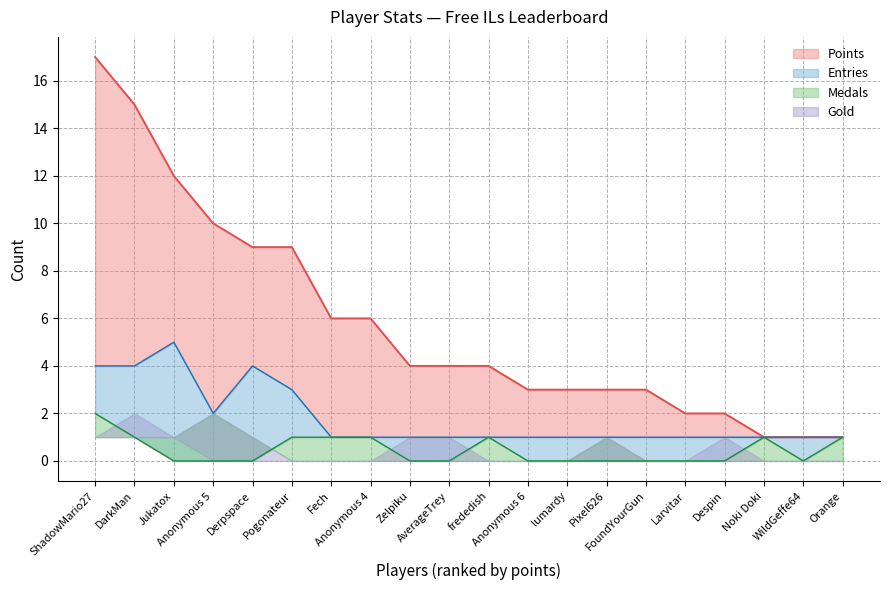

What is the label of the 6th point from the left?

Pogonateur